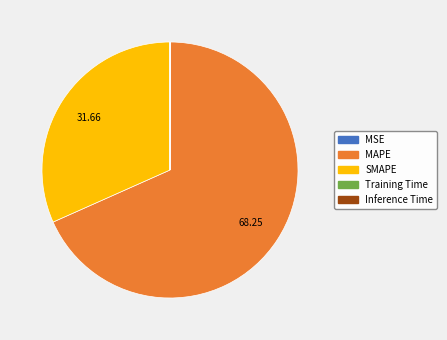

Does MAPE account for over 50% of the chart?

Yes